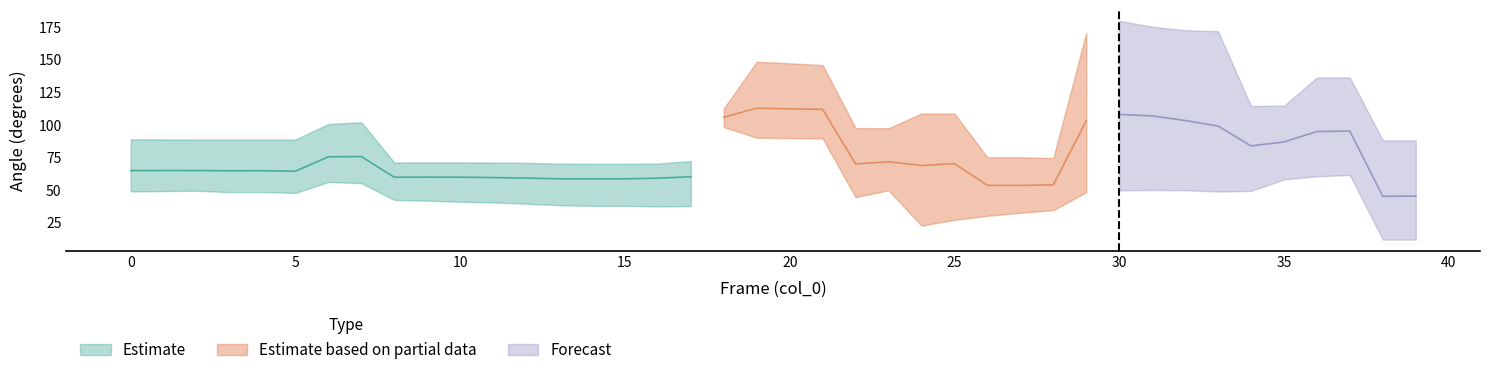

At which label does tail_angle reach its minimum?

38